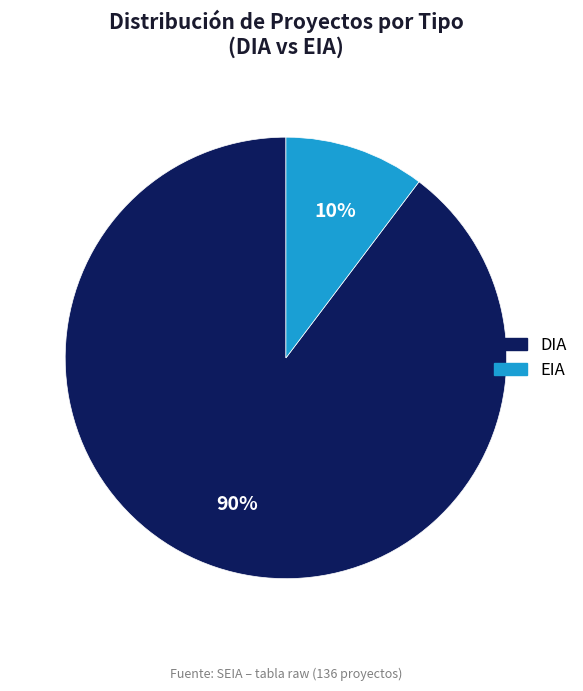

Is there any slice that represents more than half of the pie?

Yes